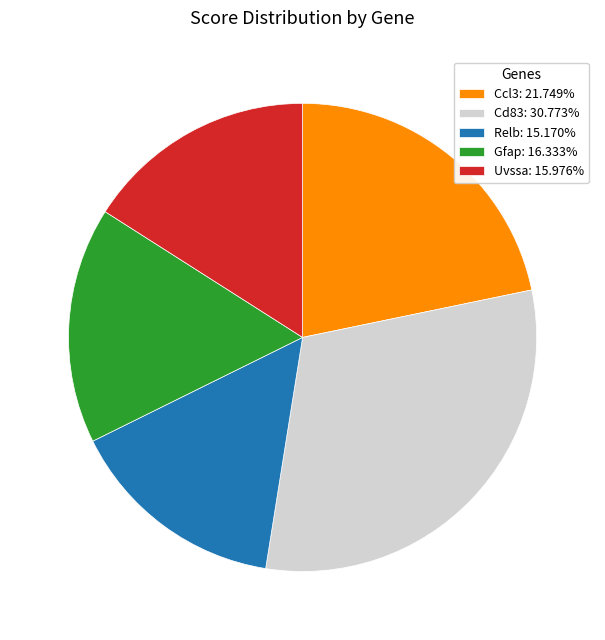

The Ccl3 slice represents 22% of the pie. True or false?

True